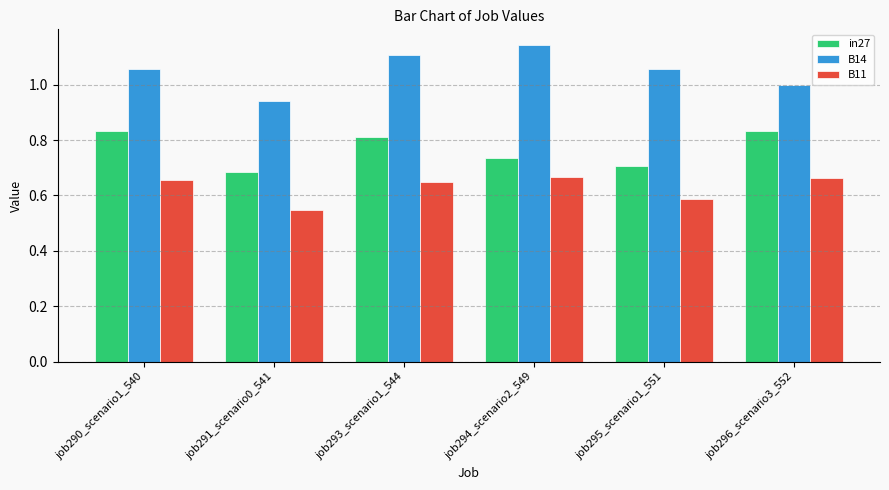

At which category does the chart reach its peak across all series?

job294_scenario2_549